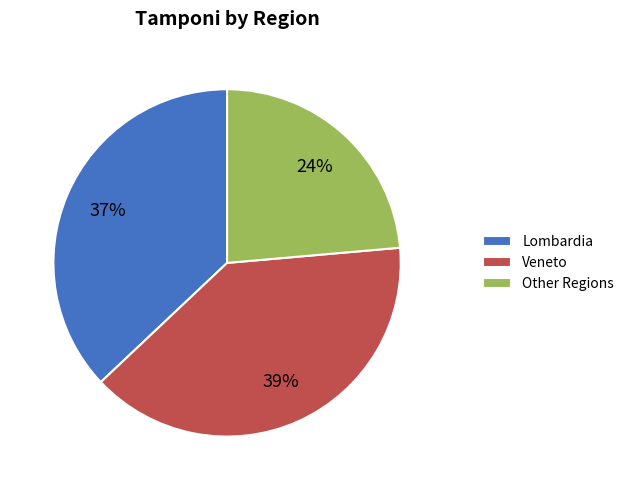

What is the largest slice in the pie chart?

Veneto